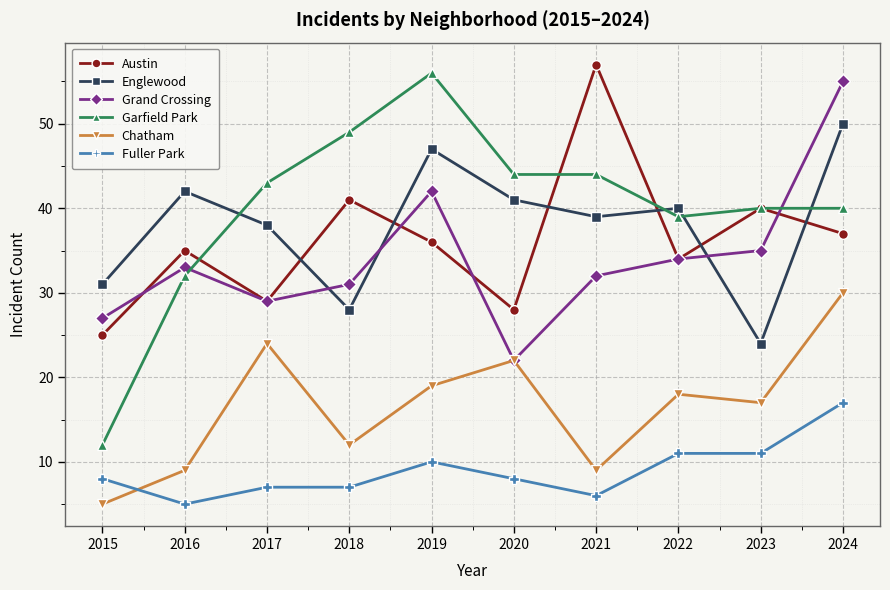

What is the sum of all Englewood values?

380